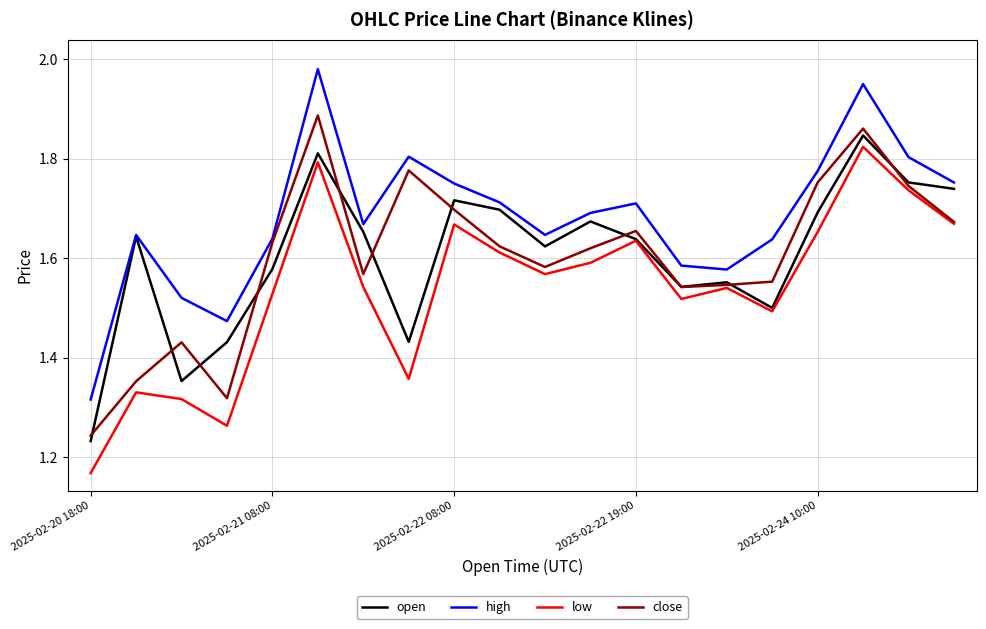

True or false: low and high intersect in this chart.

False